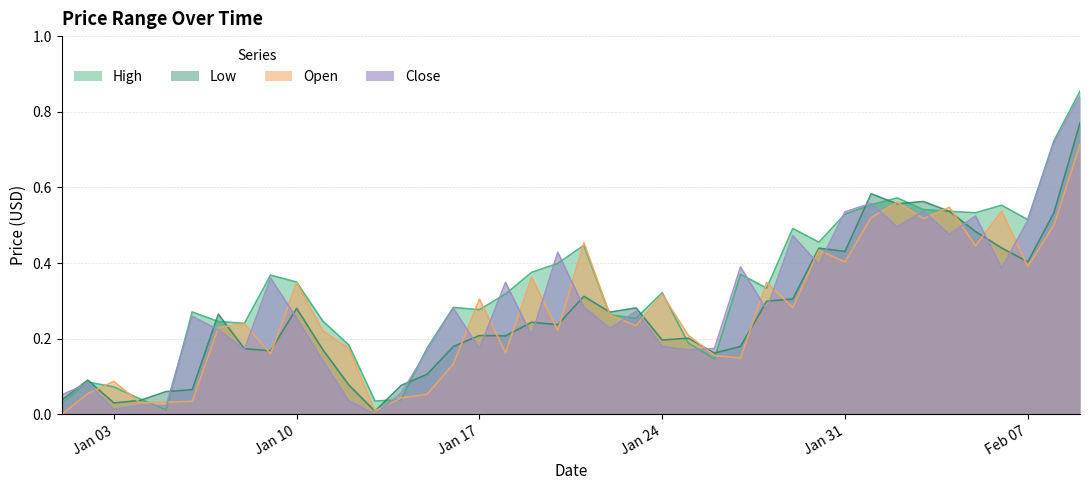

How many values in the Close series exceed 0?

39